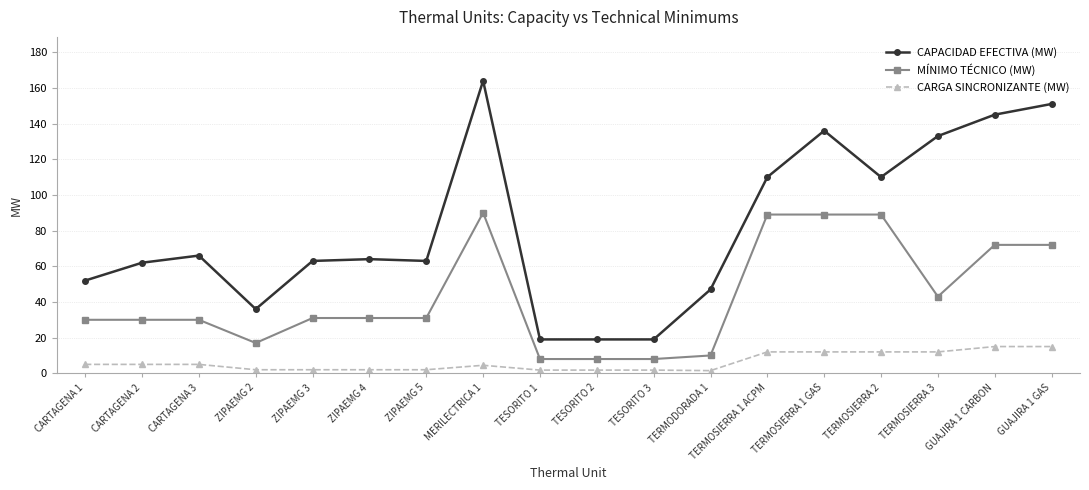

True or false: CAPACIDAD EFECTIVA (MW) has more than 1 interior local peaks.

True